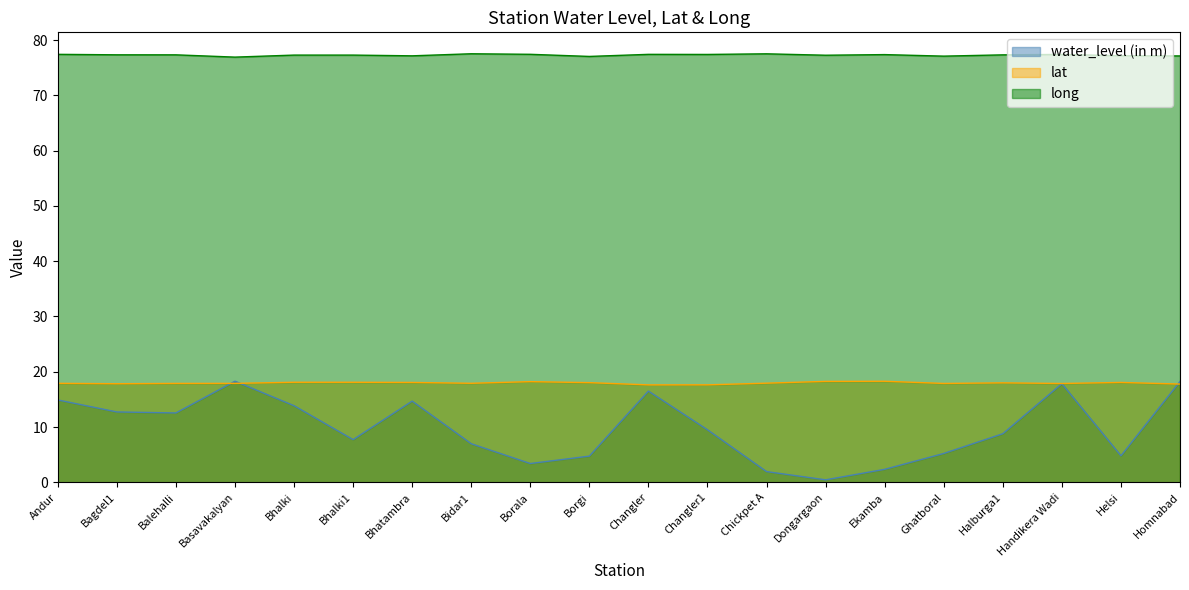

True or false: lat has a value of 29.5 at Bhalki.

False